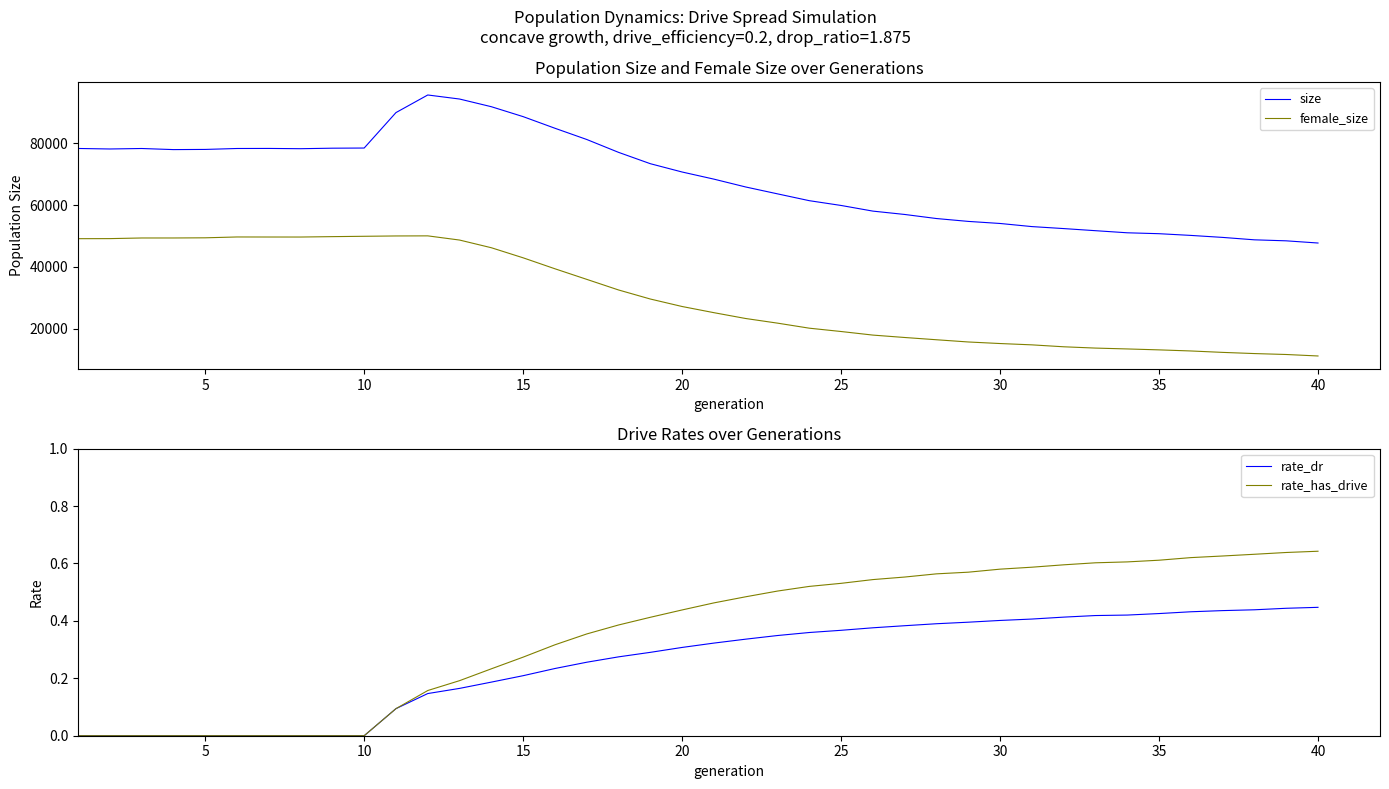

How many categories are shown in the chart?

40